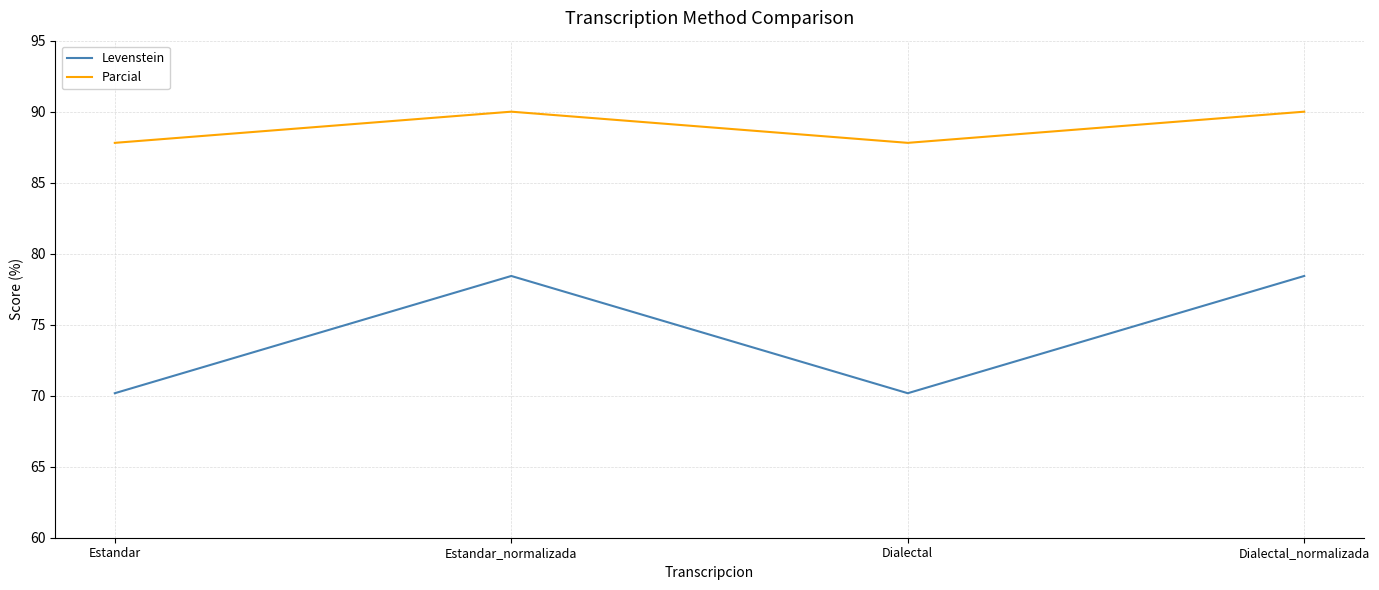

What is the highest value of the Levenstein series?

78.4